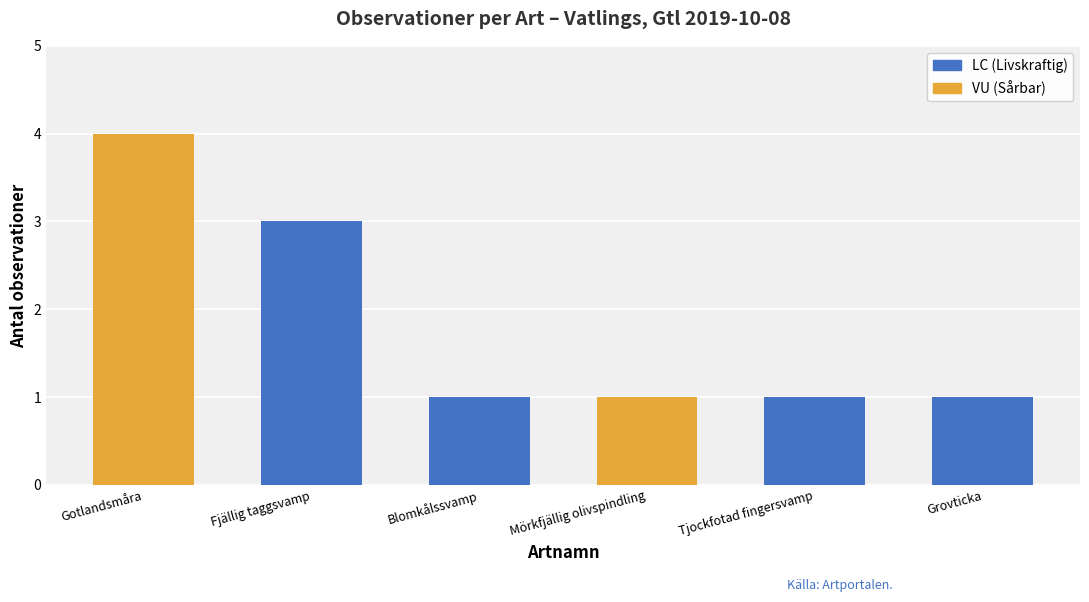

At which label does LC (Livskraftig) reach its peak?

Fjällig taggsvamp